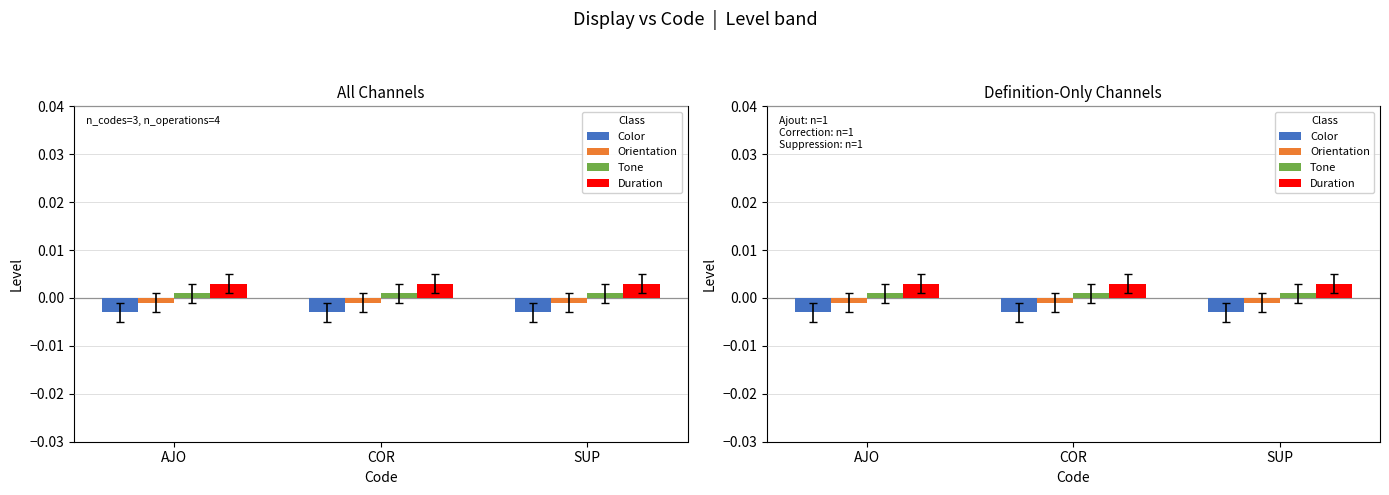

Does the chart contain any negative values?

Yes